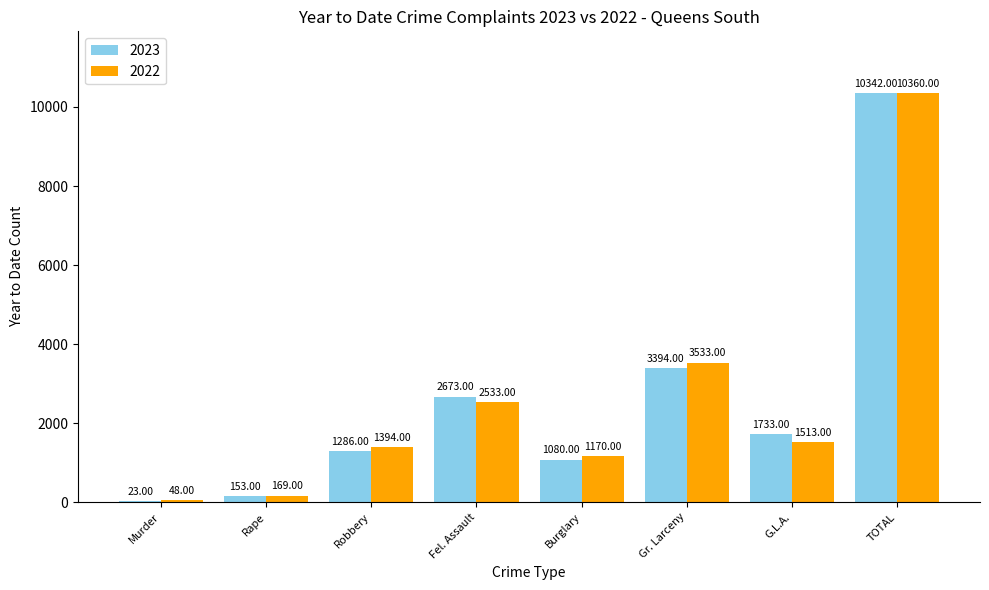

Which series has the largest total across all categories?

2022